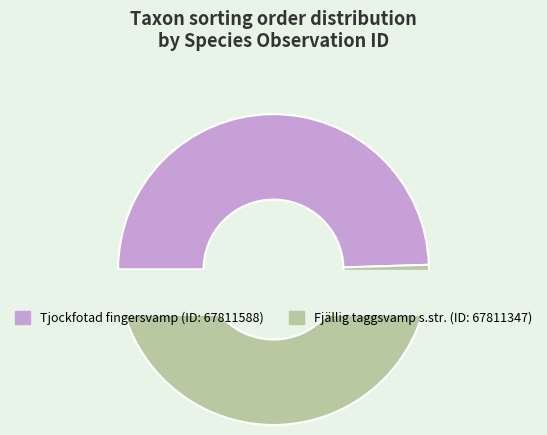

What is the largest slice in the pie chart?

67811347